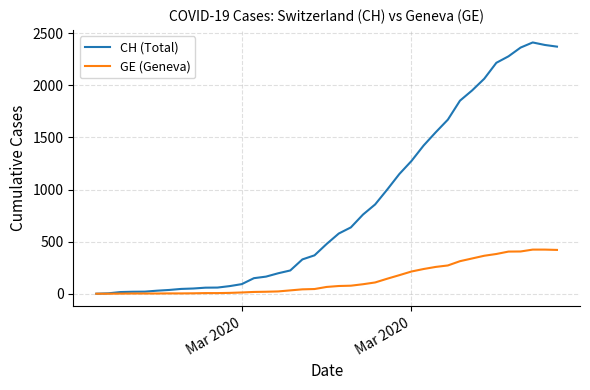

True or false: CH (Total) and GE (Geneva) cross at least once.

False